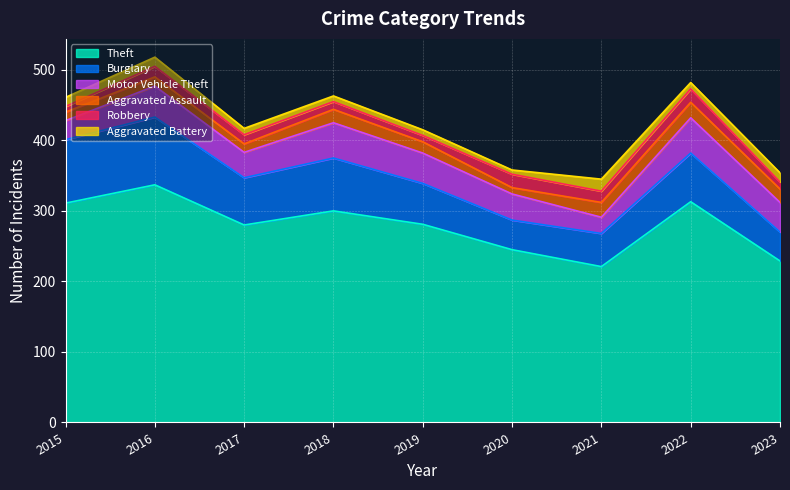

Reading left to right, list all the values displayed in this chart.

Theft: 2015=311	2016=337	2017=280	2018=300	2019=281	2020=245	2021=221	2022=313	2023=229
Burglary: 2015=90	2016=96	2017=67	2018=75	2019=58	2020=42	2021=47	2022=69	2023=41
Motor Vehicle Theft: 2015=27	2016=44	2017=36	2018=50	2019=43	2020=37	2021=23	2022=50	2023=42
Aggravated Assault: 2015=12	2016=13	2017=12	2018=19	2019=16	2020=9	2021=21	2022=22	2023=19
Robbery: 2015=8	2016=15	2017=13	2018=11	2019=9	2020=19	2021=16	2022=19	2023=10
Aggravated Battery: 2015=13	2016=13	2017=9	2018=8	2019=8	2020=6	2021=17	2022=9	2023=13